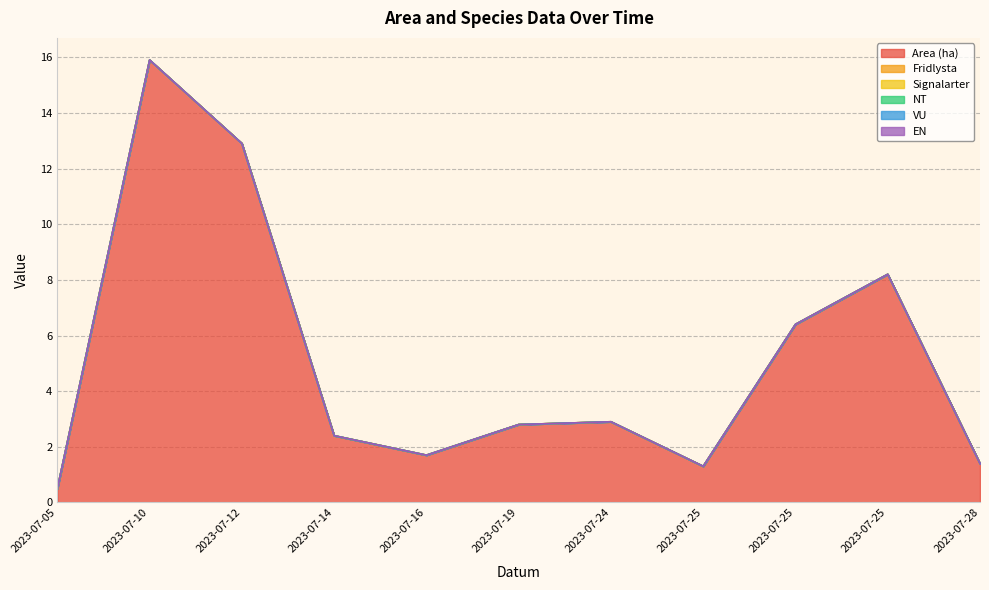

True or false: Area (ha) and EN intersect in this chart.

False